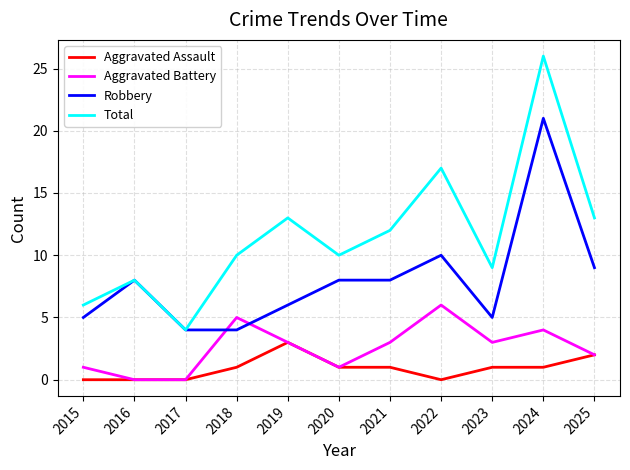

After their last crossing, which series has the higher values: Robbery or Aggravated Battery?

Robbery